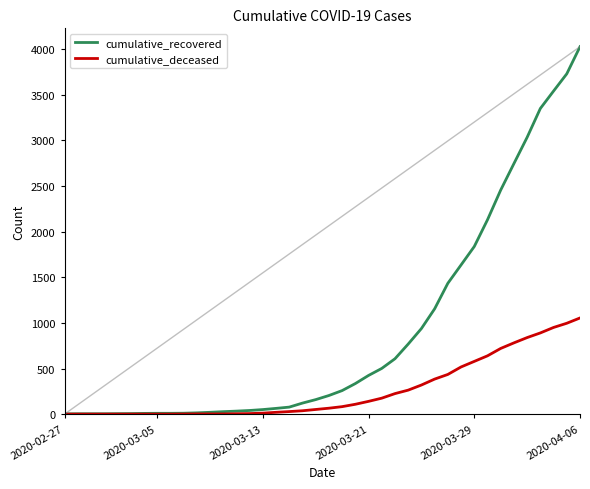

What is the total value across all series at 36?

4240